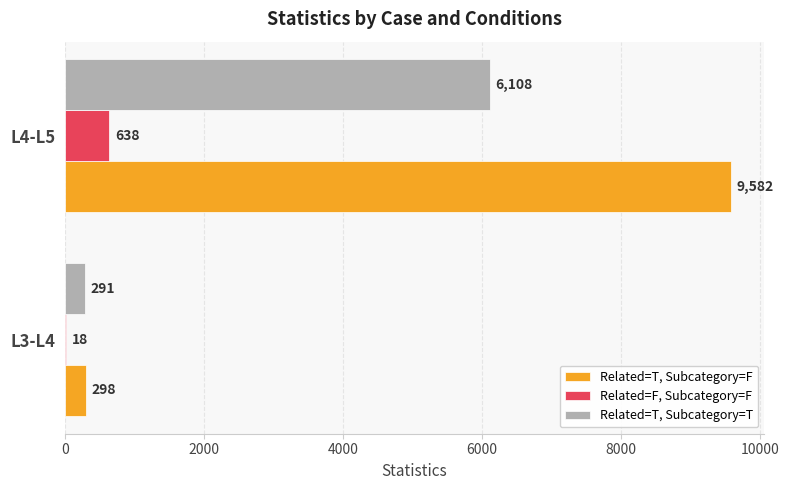

What is the sum of the Related=F, Subcategory=F values at L4-L5 and L3-L4?

656